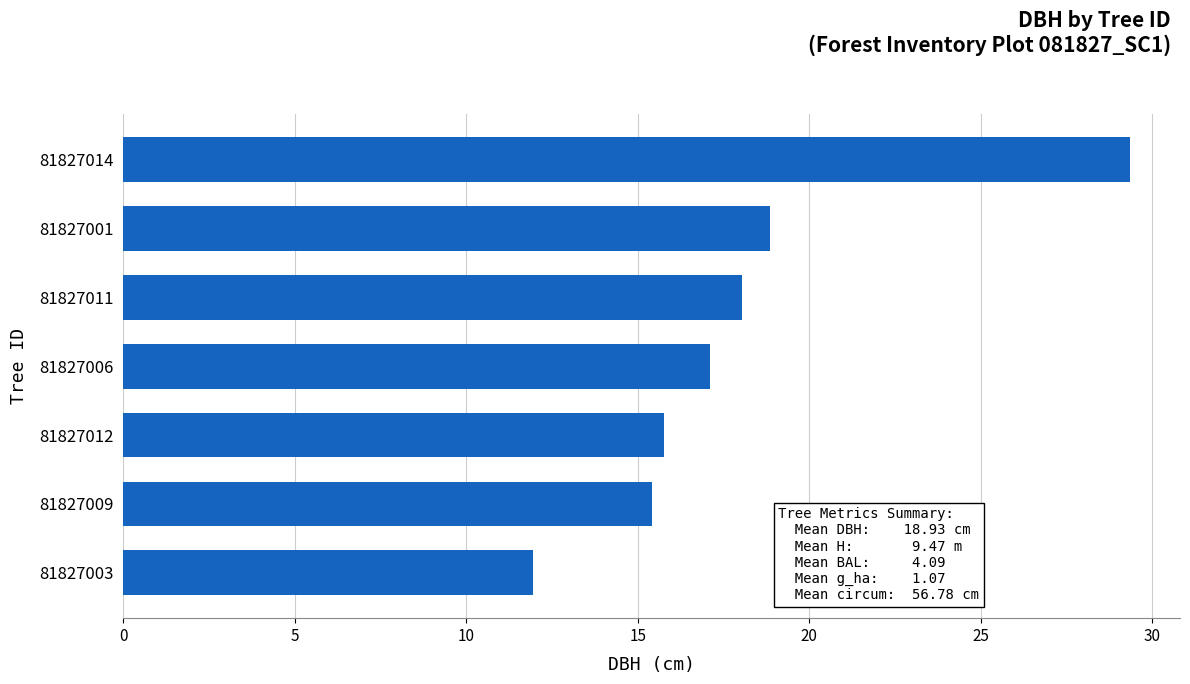

What is the ratio of the value at 81827006 to the value at 81827011?

0.9